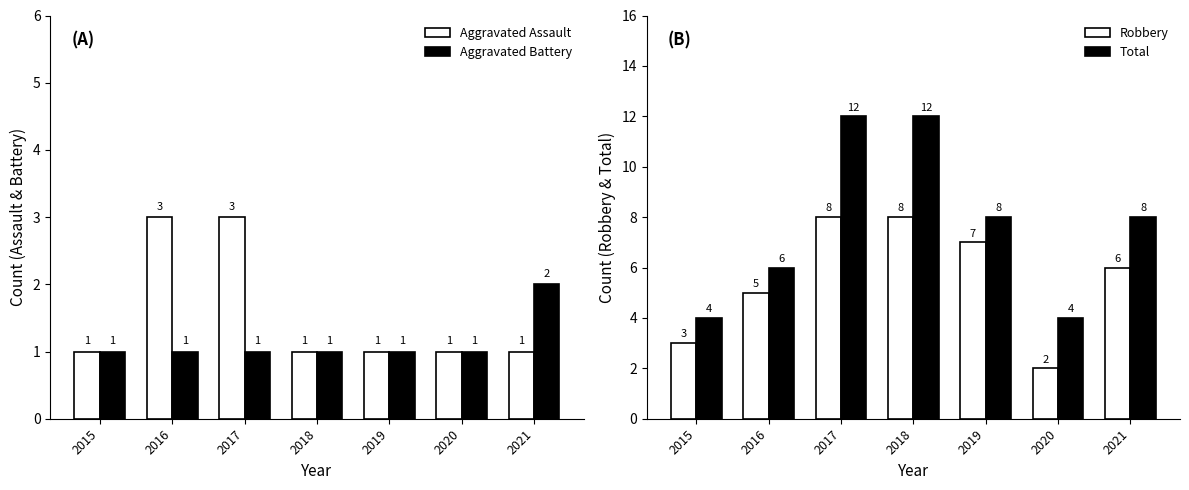

Which category has the lowest value across all series?

2015